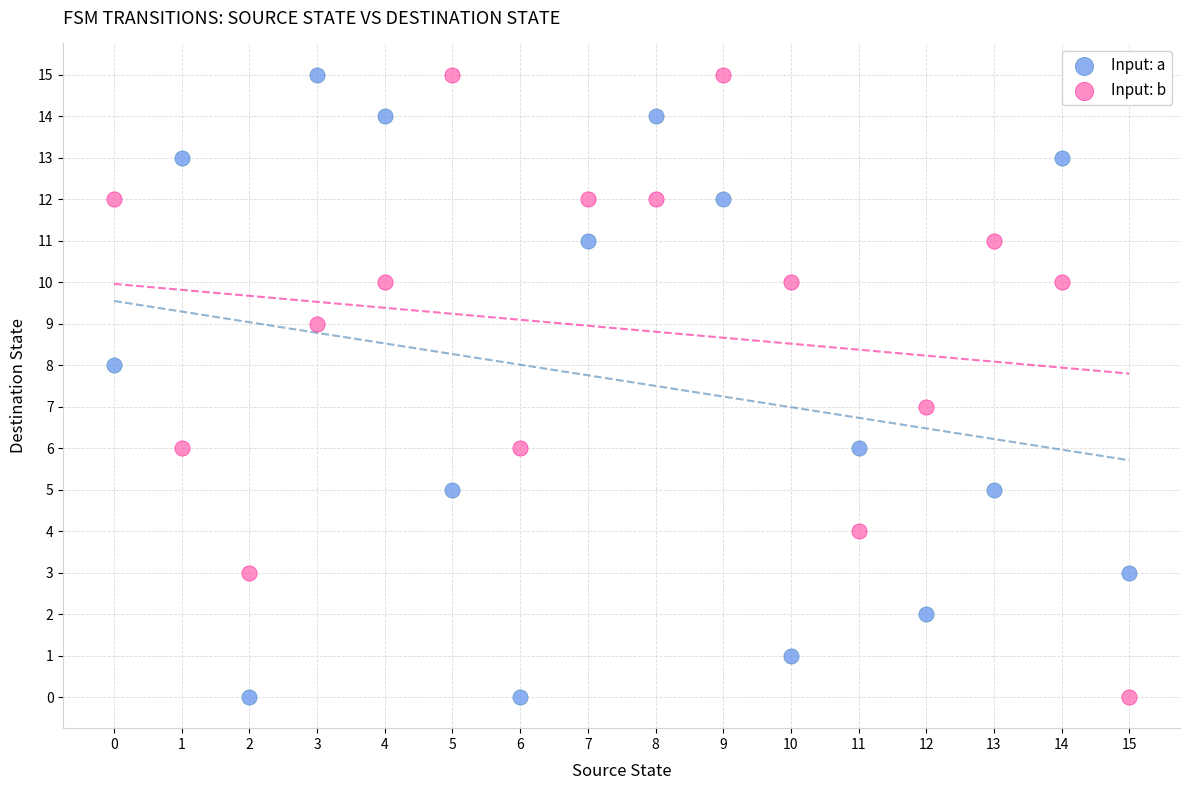

Across all data points, what is the range of Y values (max minus min)?

15